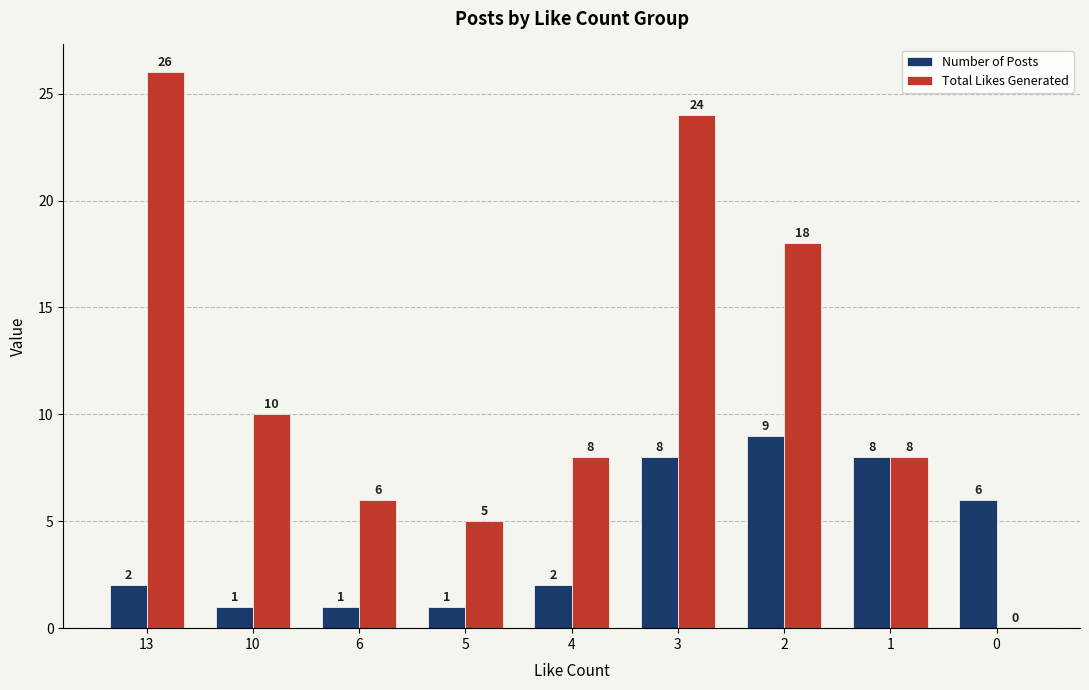

Reading left to right, what are all the values shown in this chart?

Number of Posts: 13=2	10=1	6=1	5=1	4=2	3=8	2=9	1=8	0=6
Total Likes Generated: 13=26	10=10	6=6	5=5	4=8	3=24	2=18	1=8	0=0